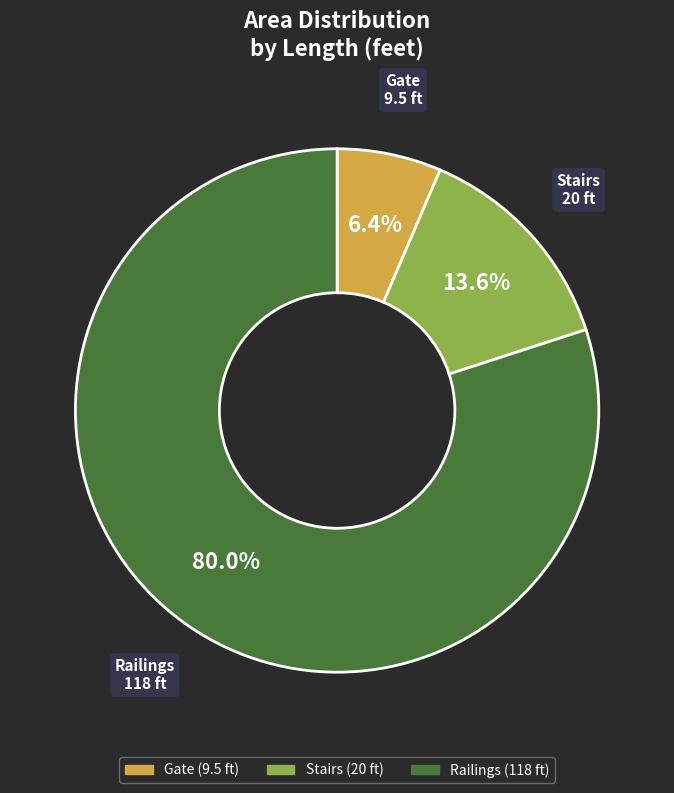

To the nearest percent, what is the difference between the Stairs and Railings slice percentages?

66%